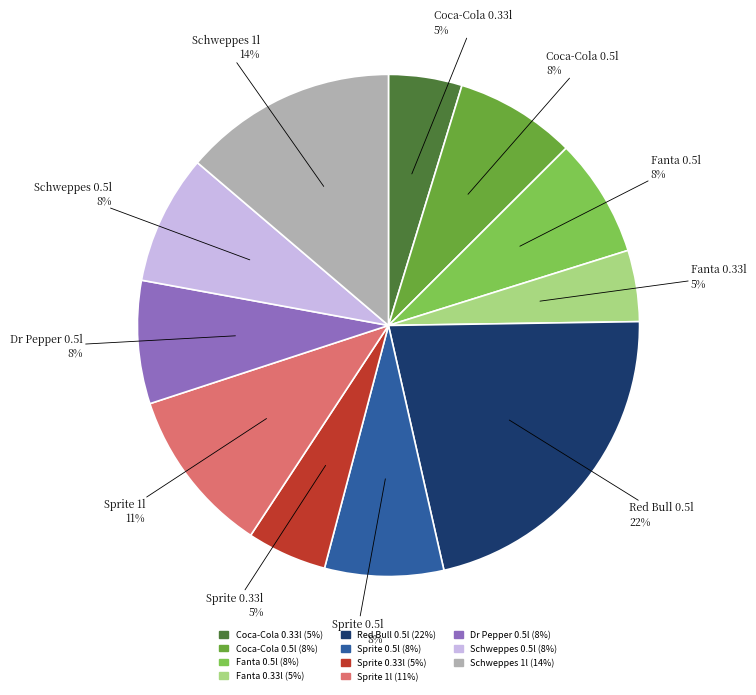

Is there a majority slice in this chart?

No